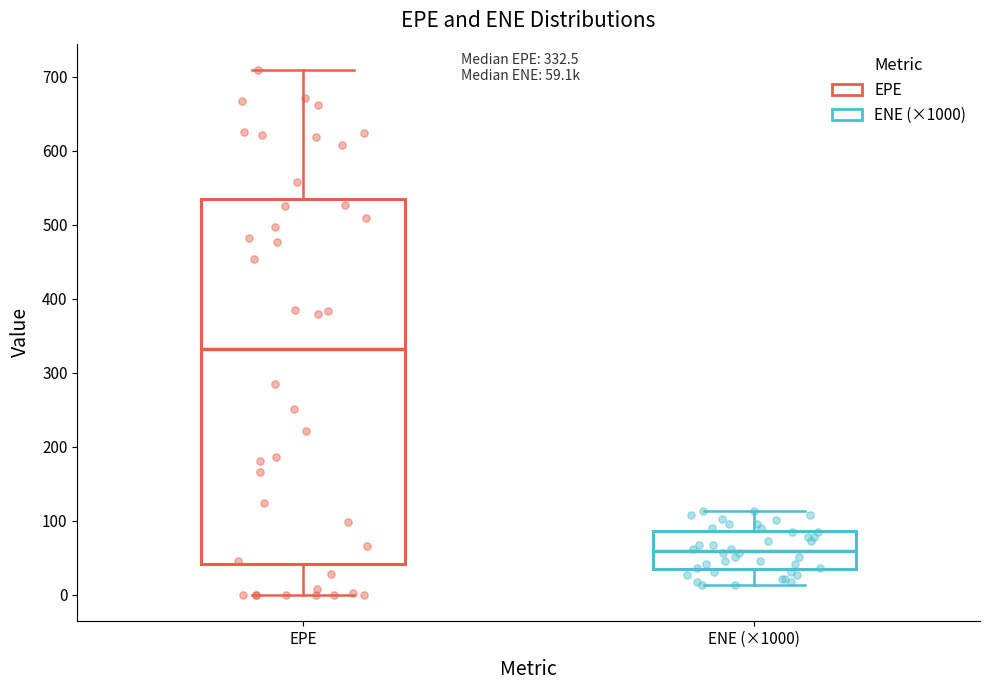

Which box is the tallest, from its lower edge to its upper edge?

EPE